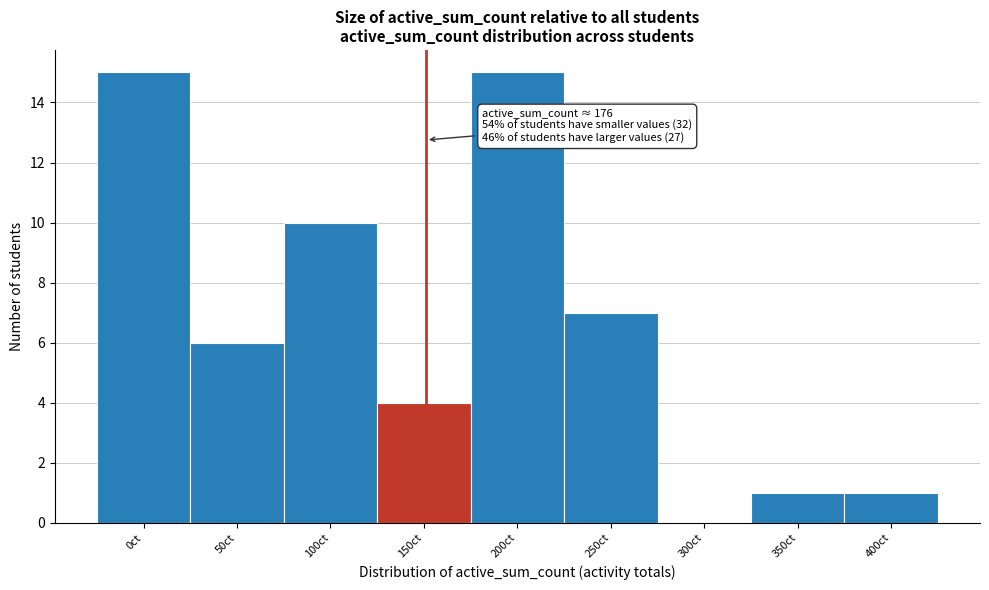

Reading left to right, extract all data points from this chart.

0ct=15	50ct=6	100ct=10	150ct=4	200ct=15	250ct=7	300ct=0	350ct=1	400ct=1